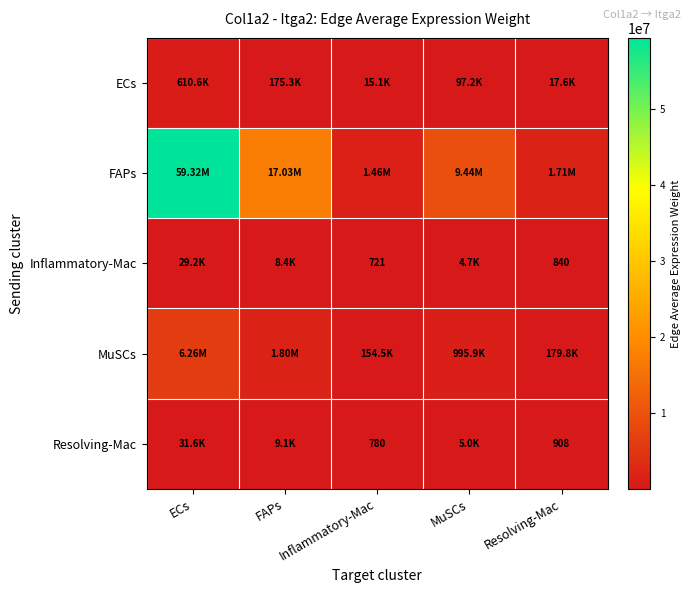

What is the minimum value for FAPs?

1464691.5